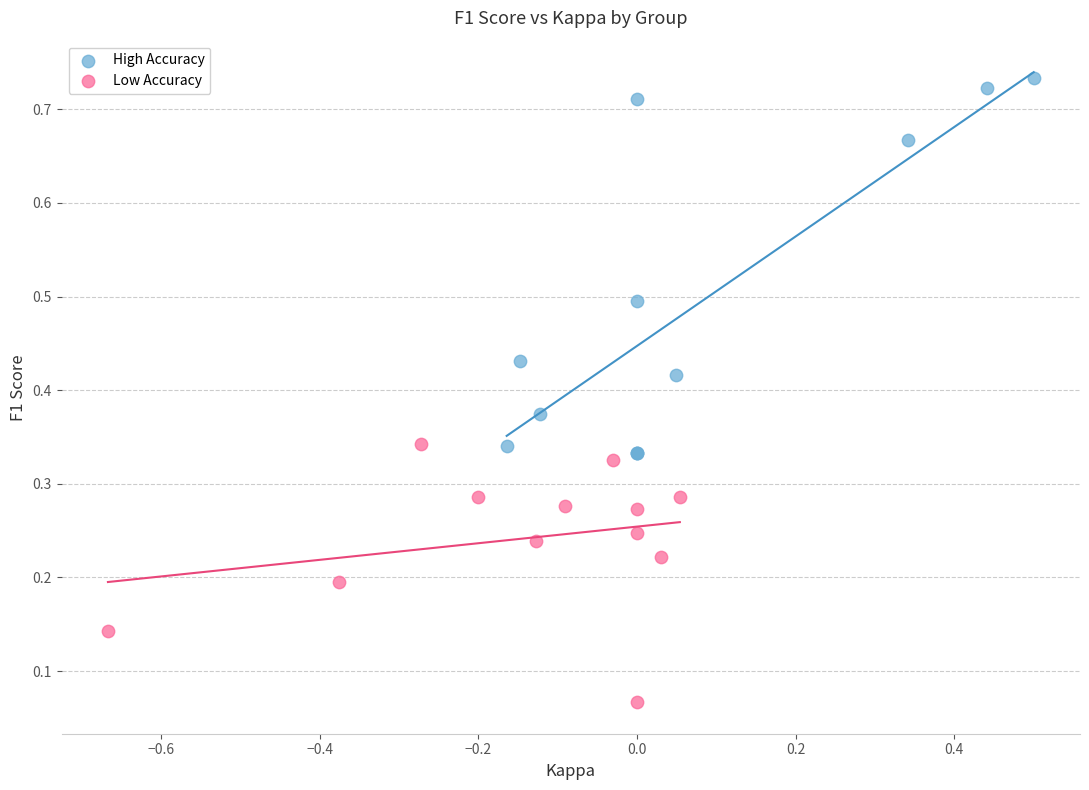

Which series contains the highest Y value?

High Accuracy